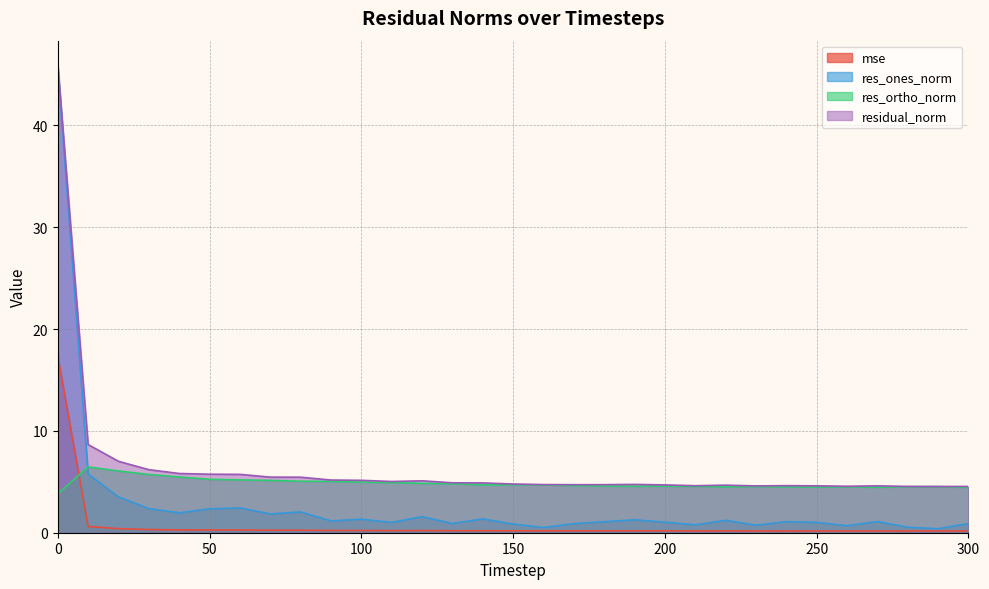

What is the sum of the res_ortho_norm values at 120 and 70?

10.0